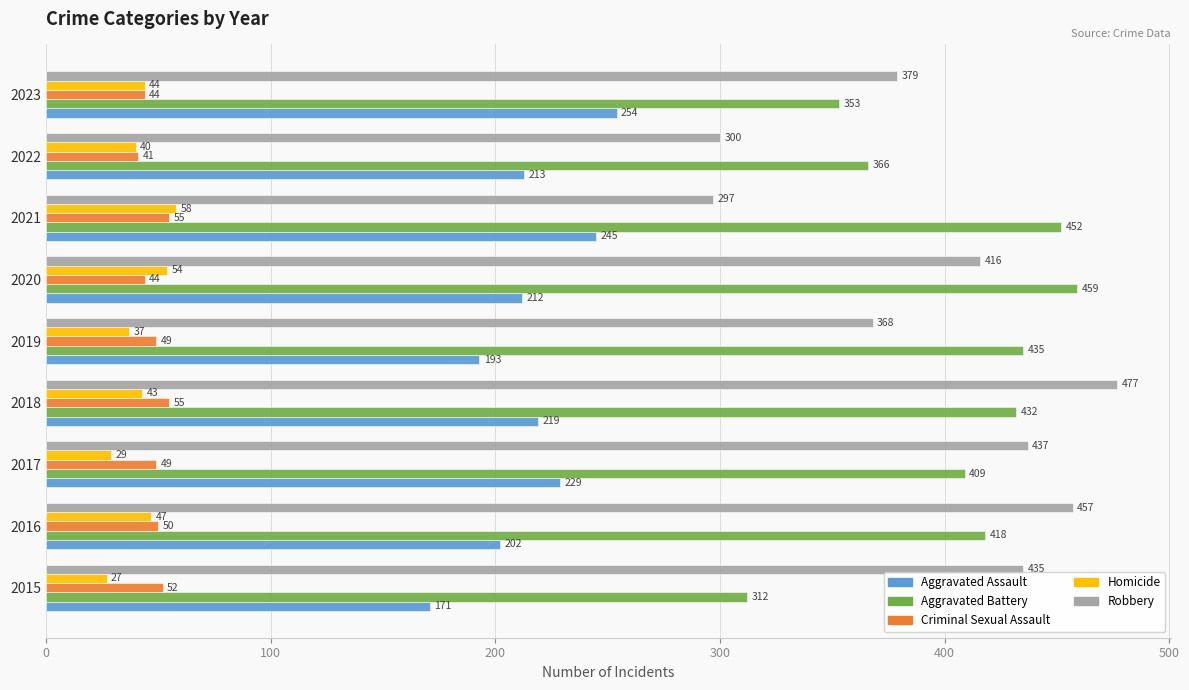

What is the difference between the maximum and minimum values in the Robbery series?

180